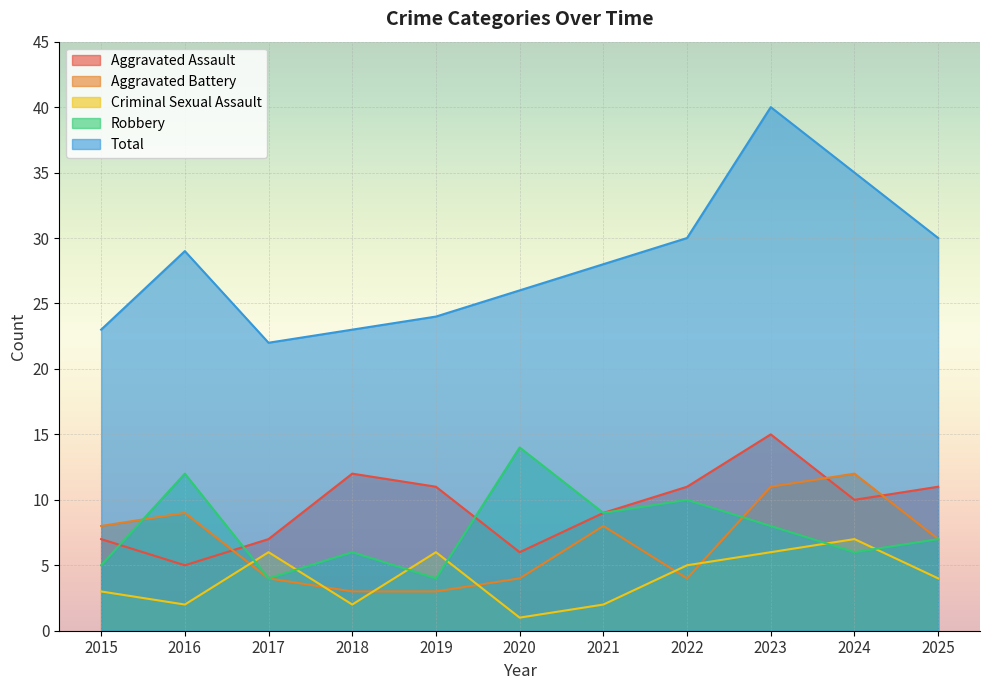

At which label does Criminal Sexual Assault first exceed 4?

2017